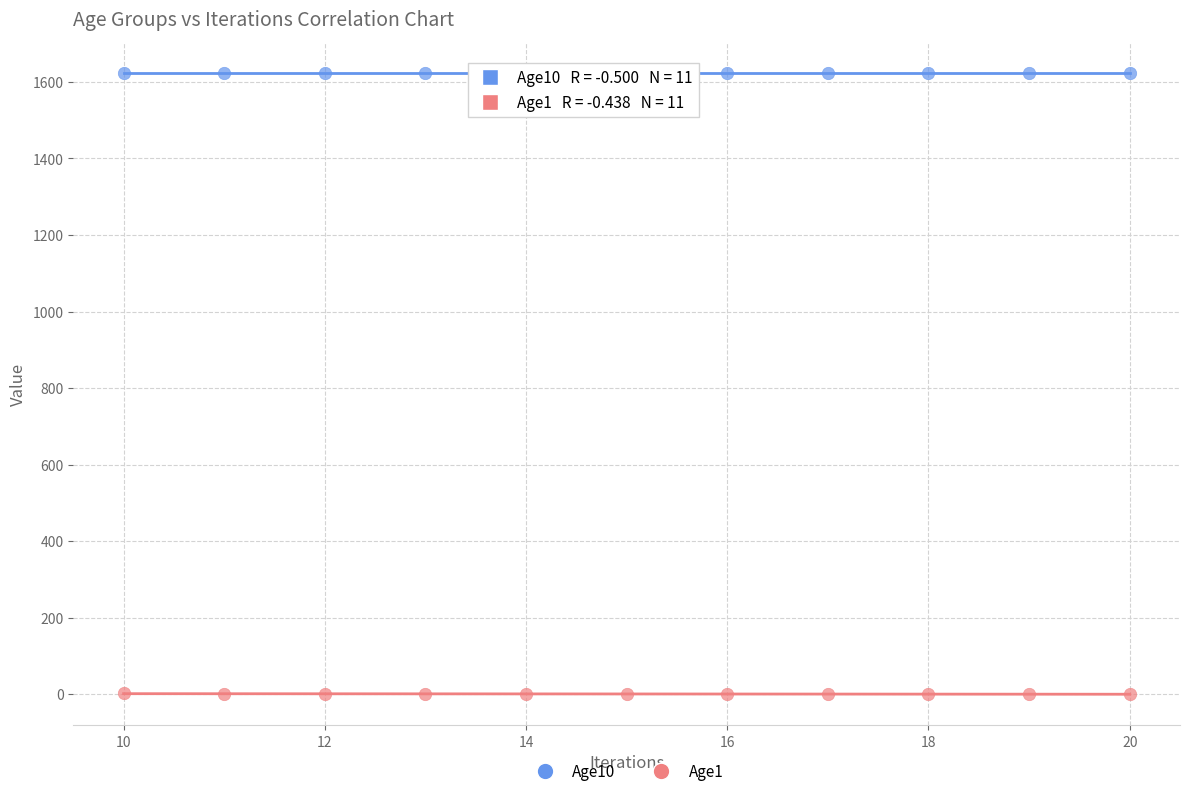

Which series has the largest Y range (max minus min)?

Age1